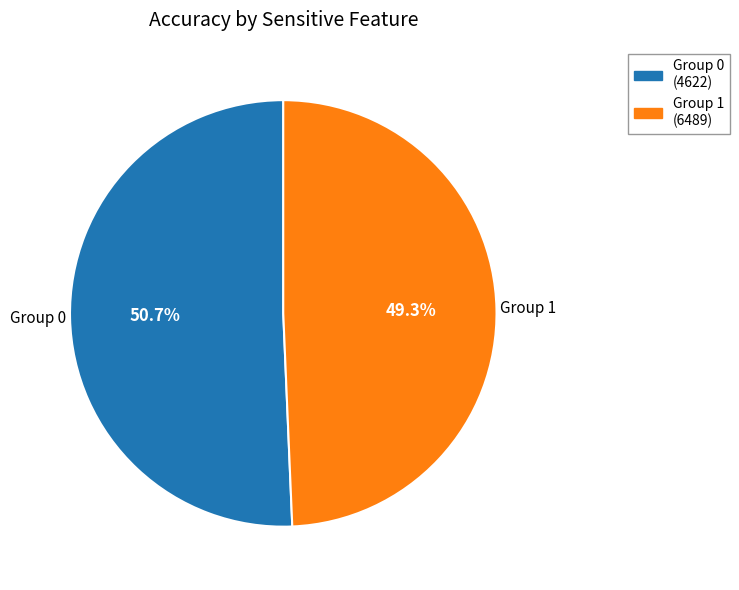

Does any single category account for the majority?

Yes